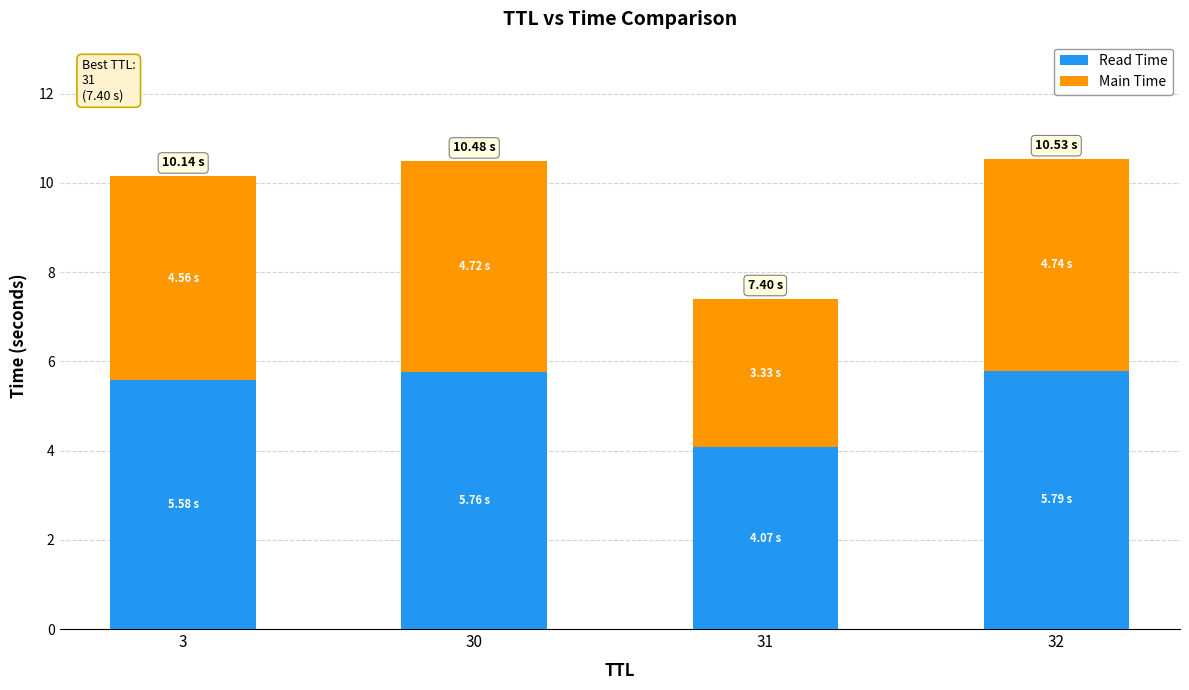

What is the difference between the maximum and minimum values in the Read Time series?

1.7